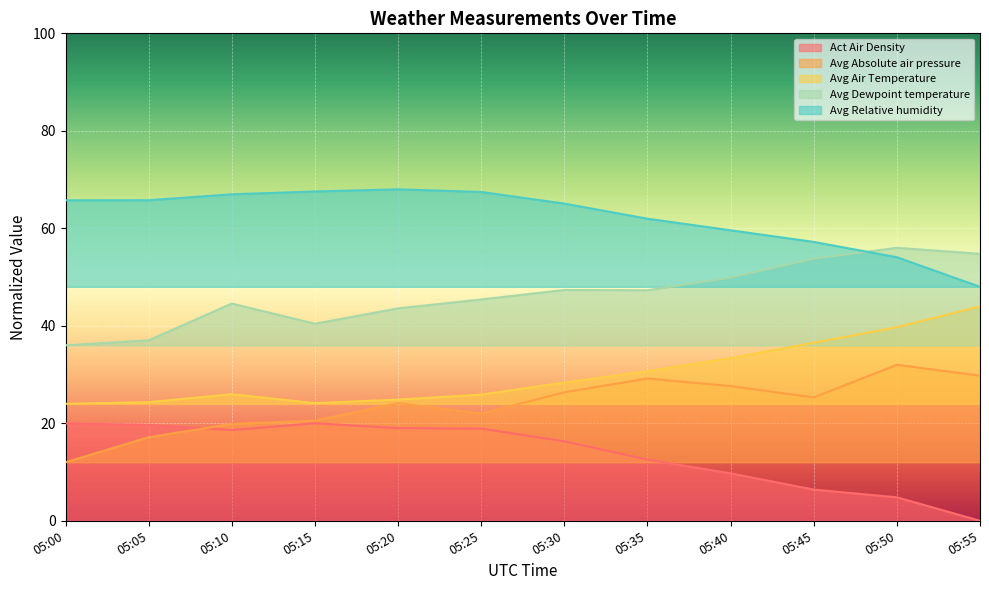

True or false: Avg Relative humidity has more than 2 points higher than both neighbors.

False